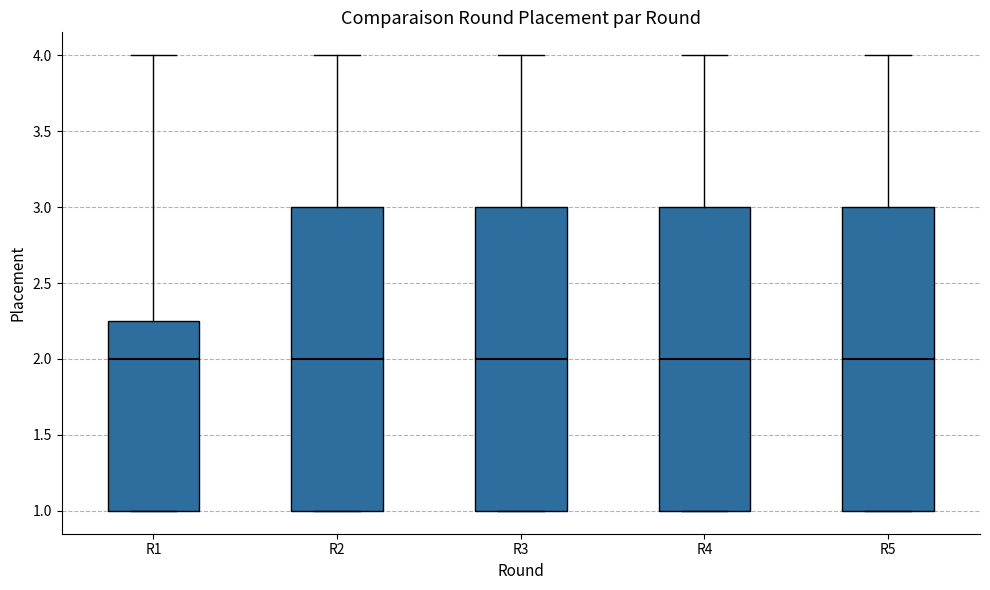

Where is the upper edge of the box for R5 on the y-axis? The values are not printed on the chart, so give them approximately, as read against the axis.

3.00